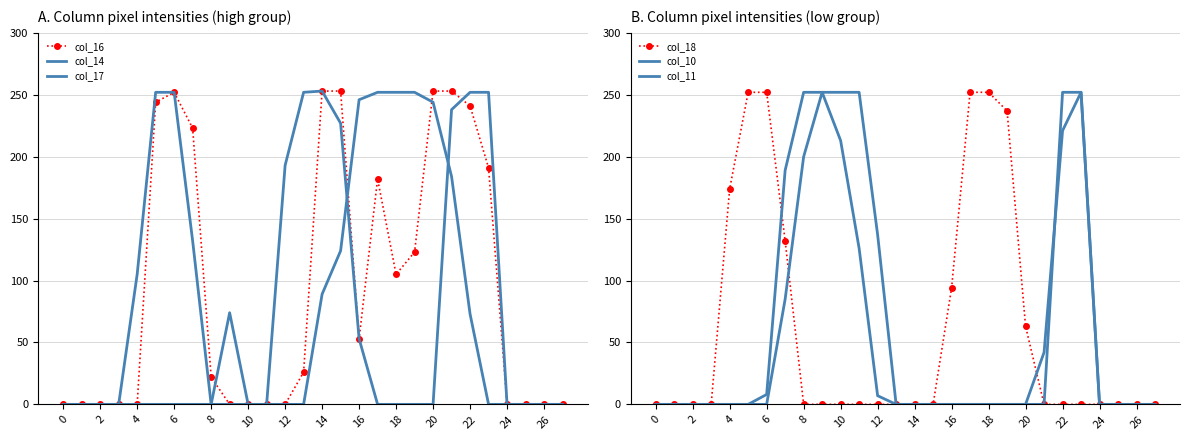

Between 24 and 18, which is larger?

18